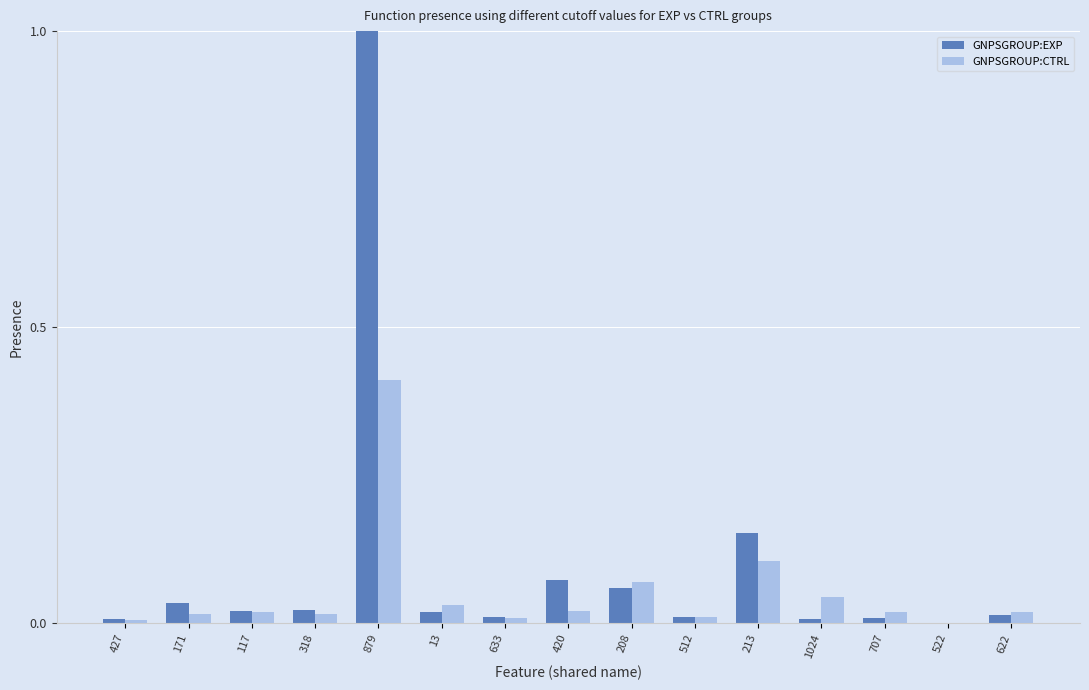

At which label does GNPSGROUP:CTRL reach its peak?

879